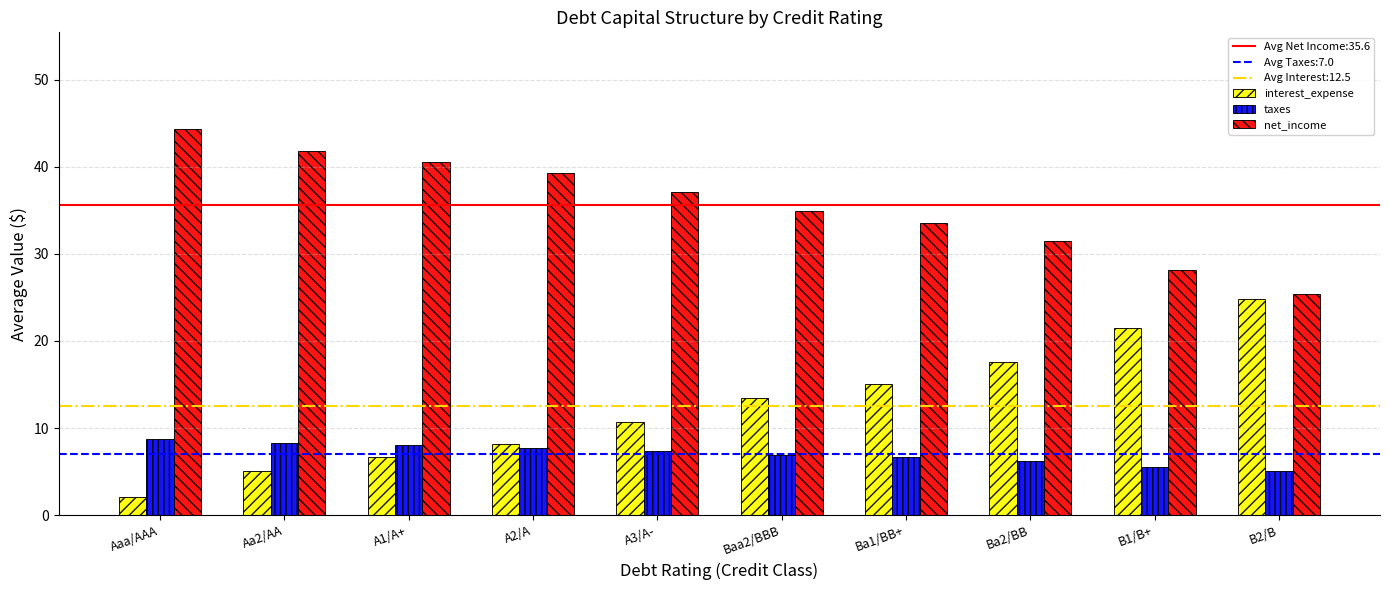

What position from the left is Ba1/BB+?

7